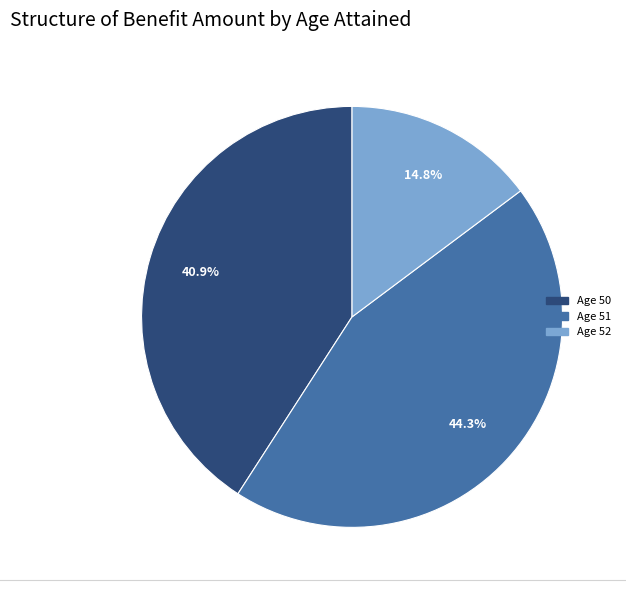

Is there any slice that represents more than half of the pie?

No